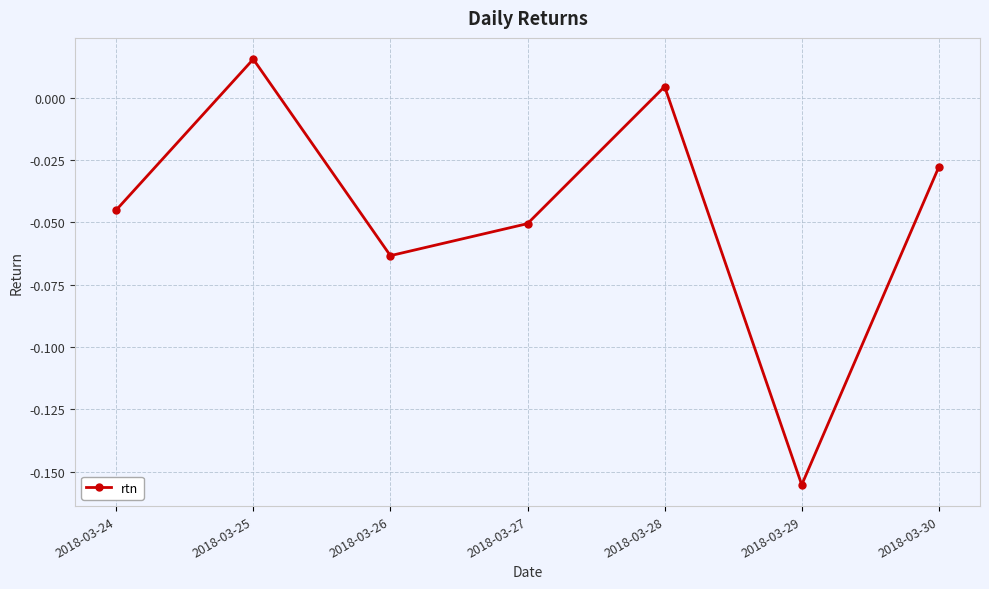

Does the chart have visible grid lines?

Yes